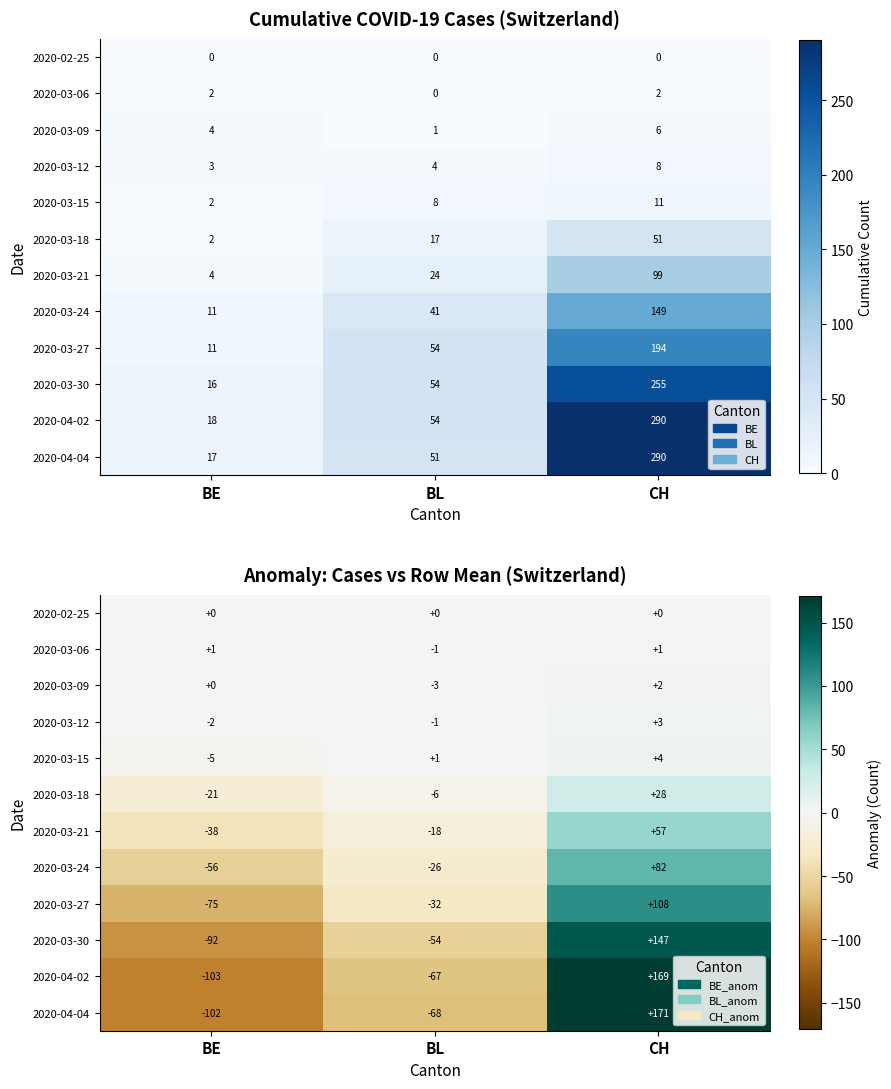

What is the total value across all series at CH?

770.7